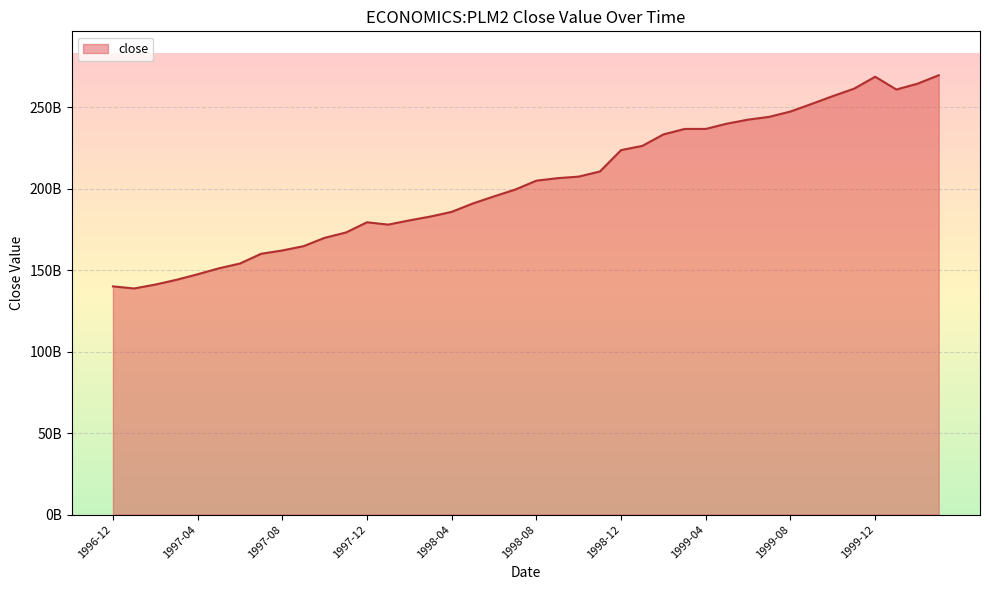

Is this an area chart (filled region under the line)?

Yes